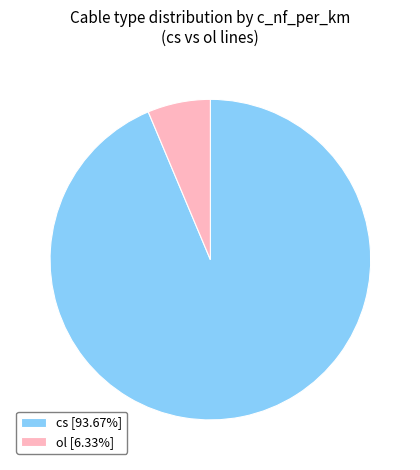

Combined, do ol [6.33%] and cs [93.67%] account for over 50%?

Yes